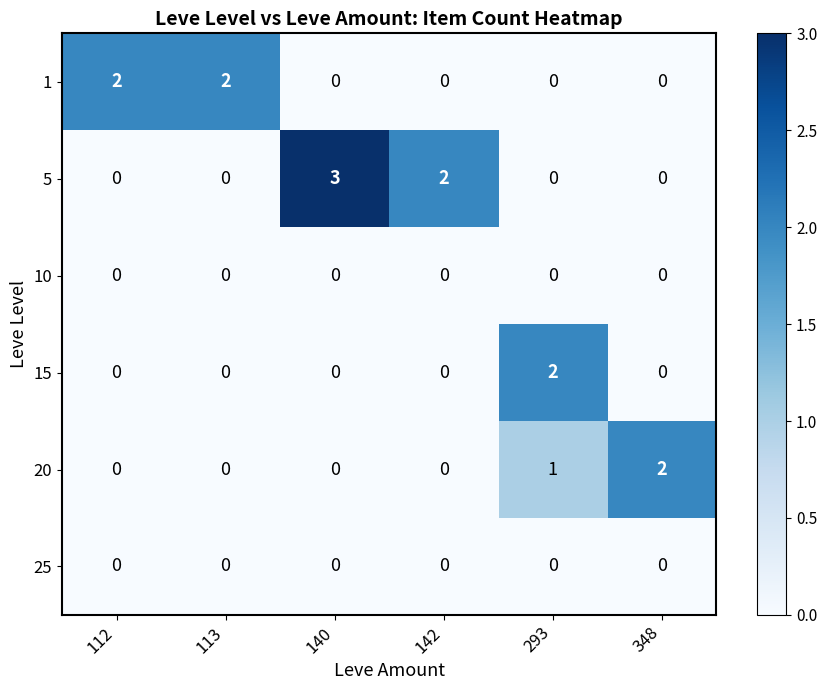

Between 112 and 140, which series saw the biggest shift?

5